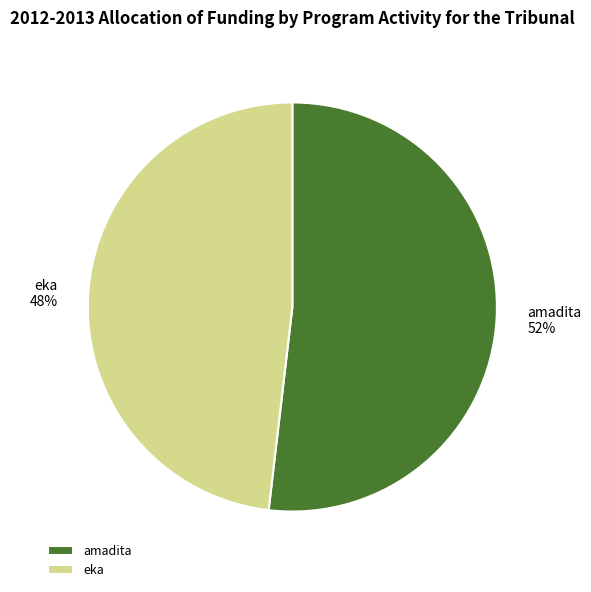

Does eka represent more than half of the total?

No